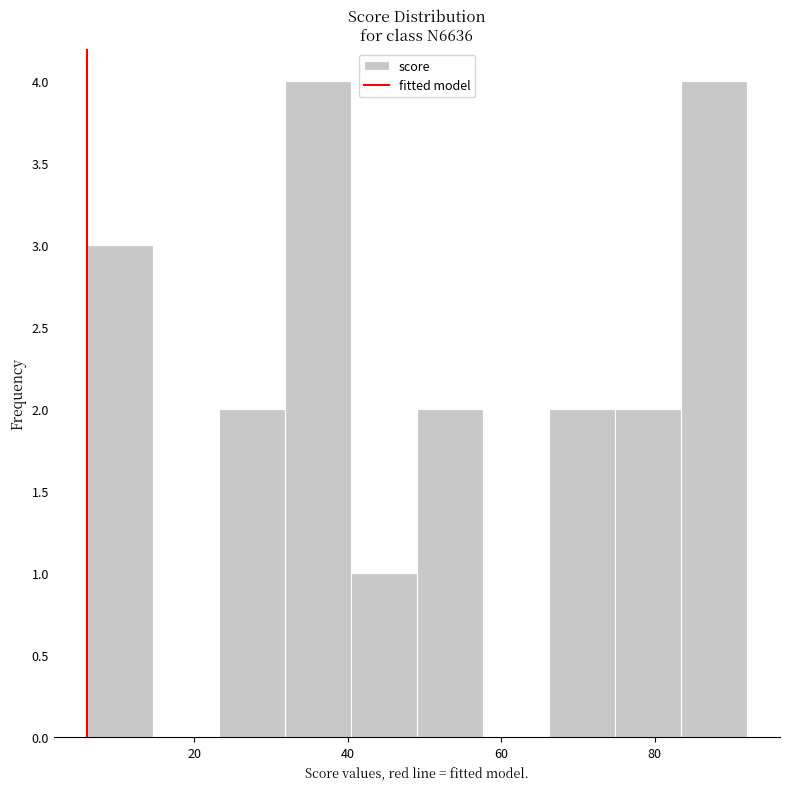

Reading left to right, transcribe this chart: for each bar, give the range it covers on the x-axis and its height. Neither the bar edges nor the heights are printed on the chart, so give them approximately, as read against the axes.

6.0 to 14.6: 3
14.6 to 23.2: 0
23.2 to 31.8: 2
31.8 to 40.4: 4
40.4 to 49.0: 1
49.0 to 57.6: 2
57.6 to 66.2: 0
66.2 to 74.8: 2
74.8 to 83.4: 2
83.4 to 92.0: 4